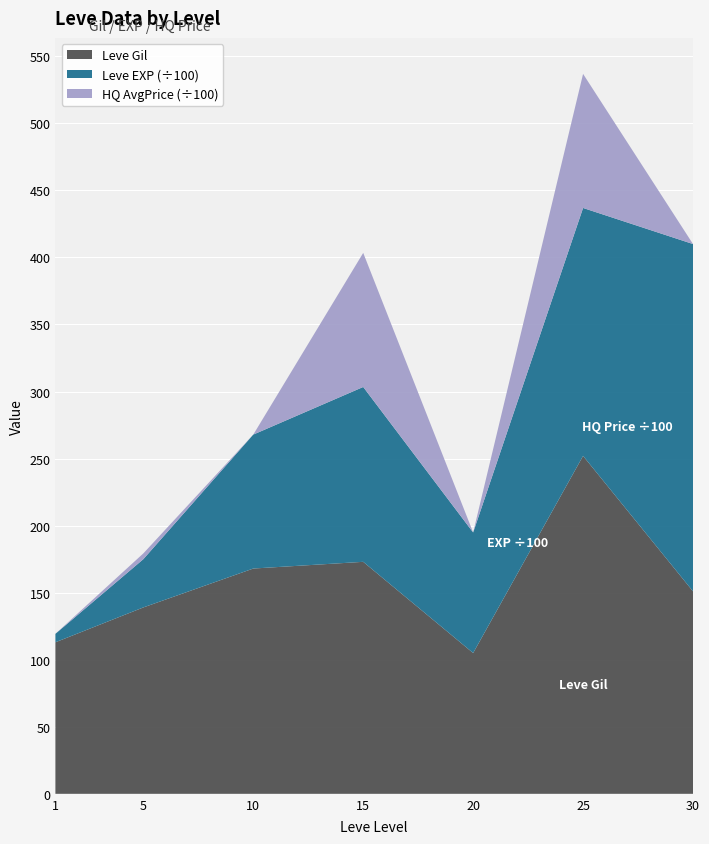

Reading left to right, extract all data points from this chart.

Leve Gil: 1=113	5=139	10=168	15=173	20=105	25=252	30=151
Leve EXP: 1=630	5=3600	10=9990	15=13040	20=8990	25=18490	30=25900
currentAveragePriceHQ: 1=0	5=430	10=0	15=10000	20=0	25=9999	30=0